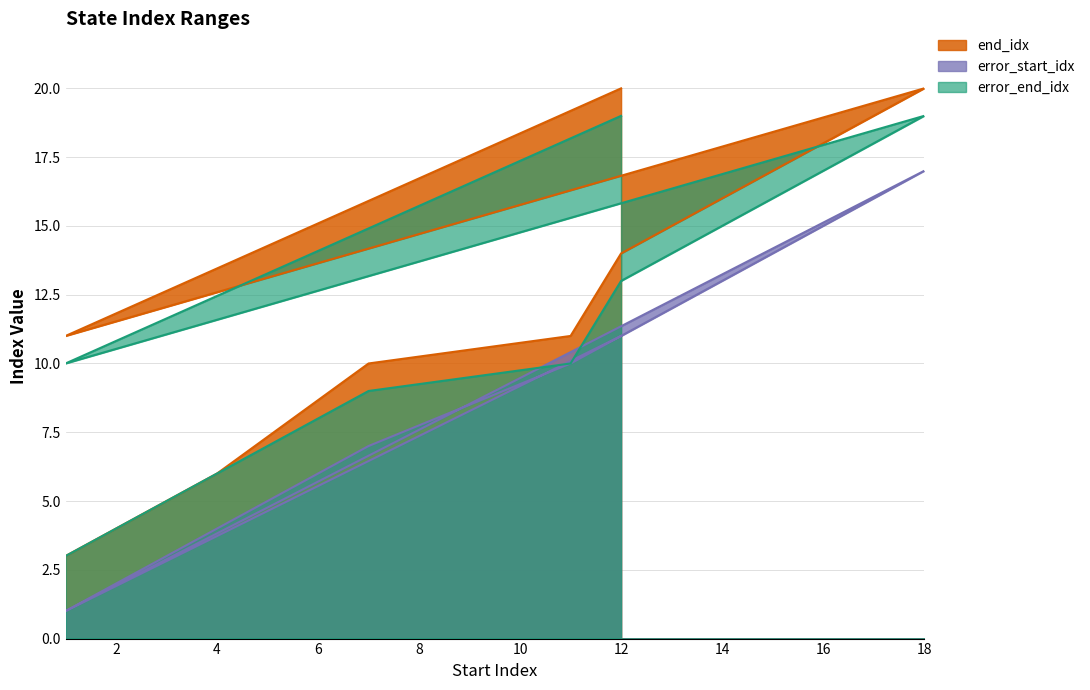

True or false: error_start_idx and error_end_idx cross at least once.

False